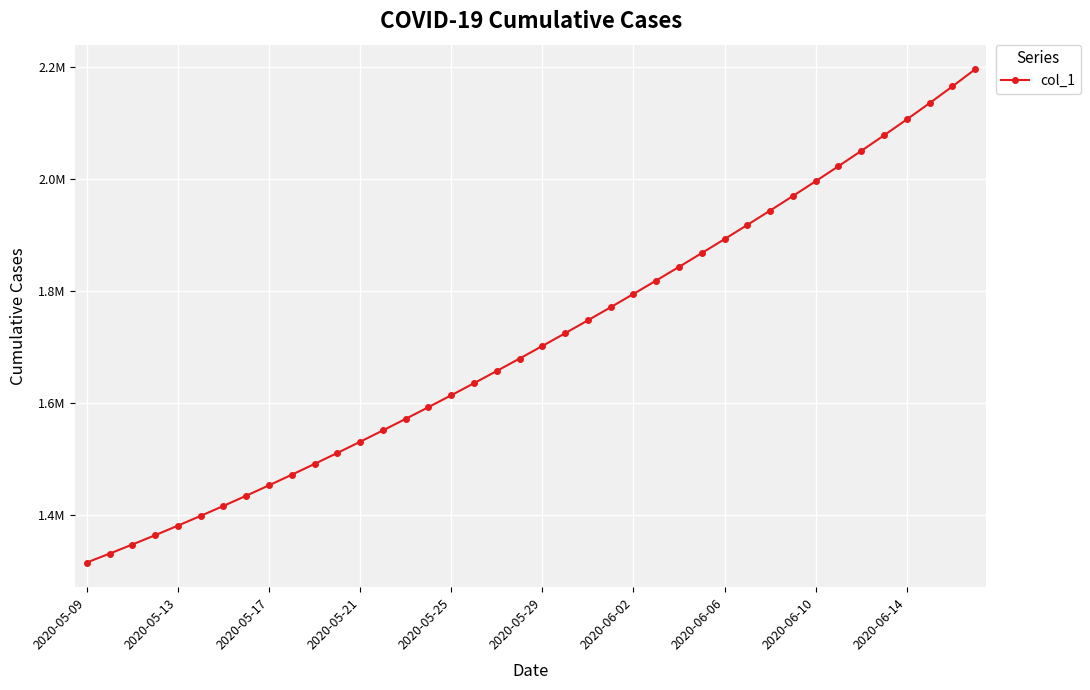

At which category does the chart reach its minimum across all series?

2020-05-09